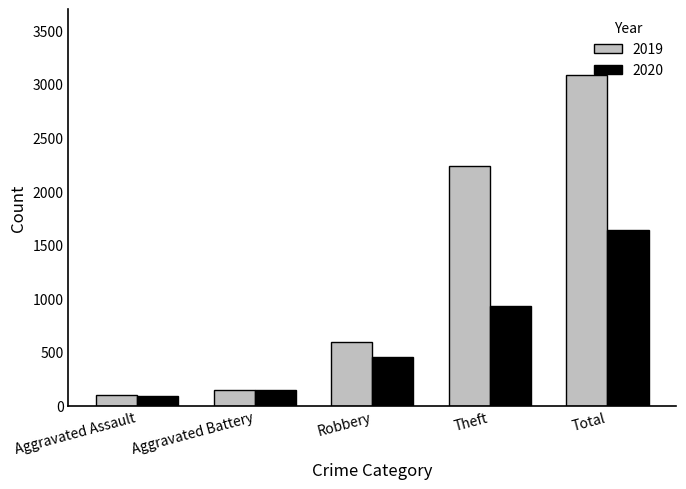

What is the total value across all series at Robbery?

1041